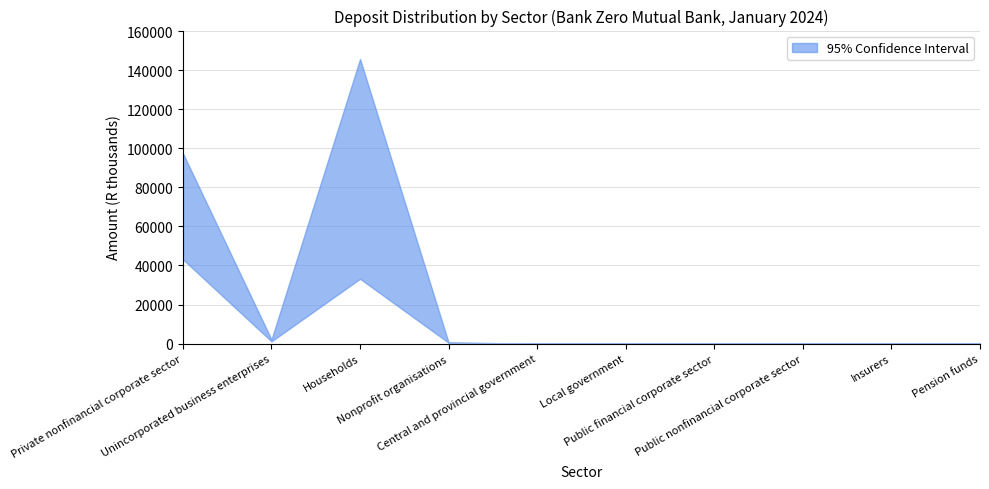

Reading left to right, list all the values displayed in this chart.

upper: Private nonfinancial corporate sector=97438	Unincorporated business enterprises=2094	Households=145700	Nonprofit organisations=486	Central and provincial government=0	Local government=0	Public financial corporate sector=0	Public nonfinancial corporate sector=0	Insurers=0	Pension funds=0
lower: Private nonfinancial corporate sector=43131	Unincorporated business enterprises=1143	Households=33194	Nonprofit organisations=453	Central and provincial government=0	Local government=0	Public financial corporate sector=0	Public nonfinancial corporate sector=0	Insurers=0	Pension funds=0